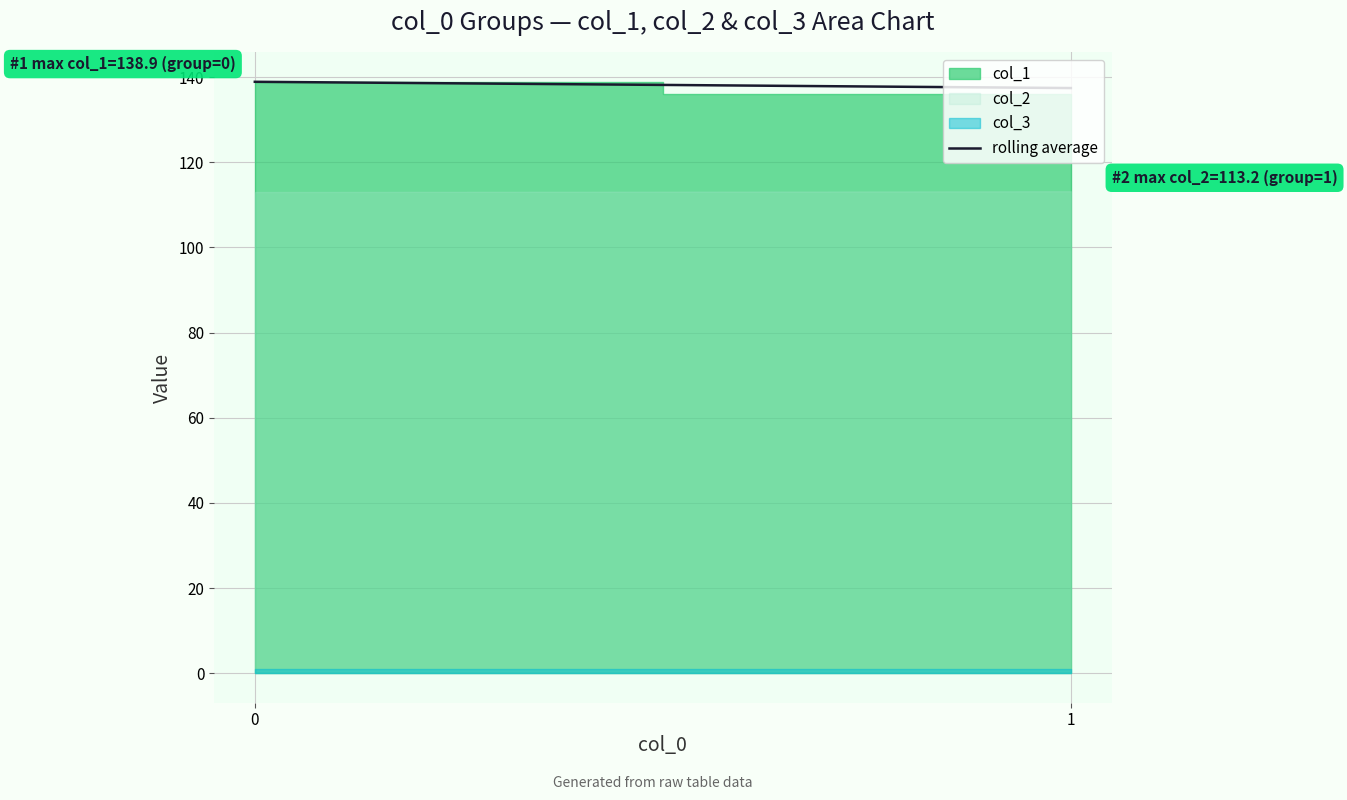

Rank the categories by value from highest to lowest.

0, 1